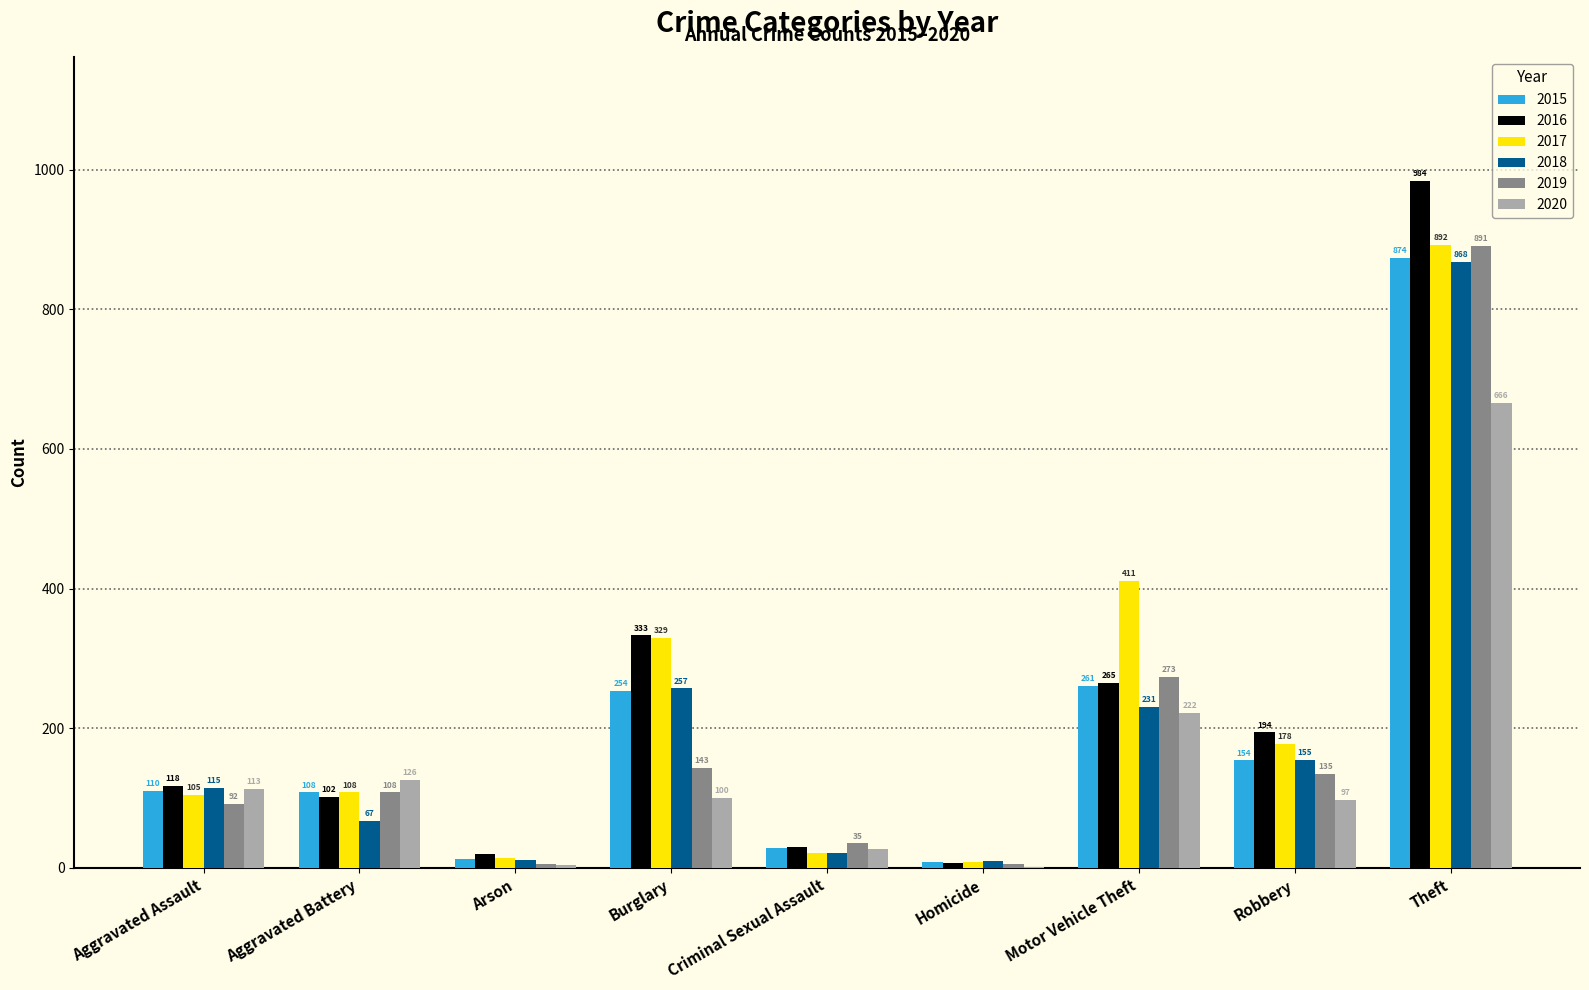

Read the 2015 value at Motor Vehicle Theft.

261